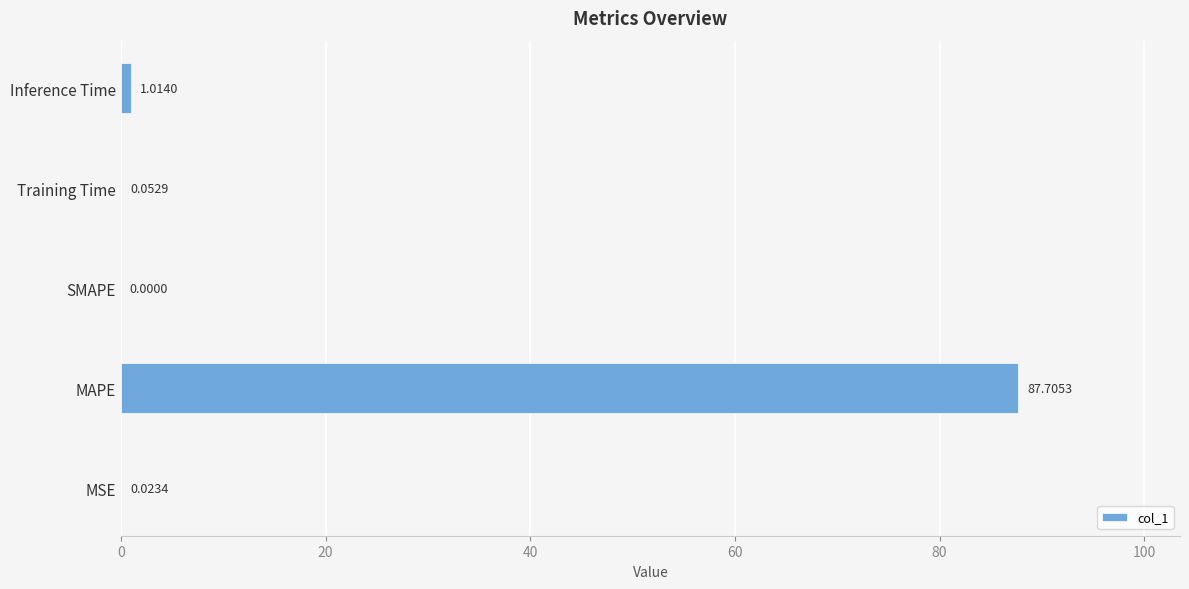

What is the sum of all values?

88.8